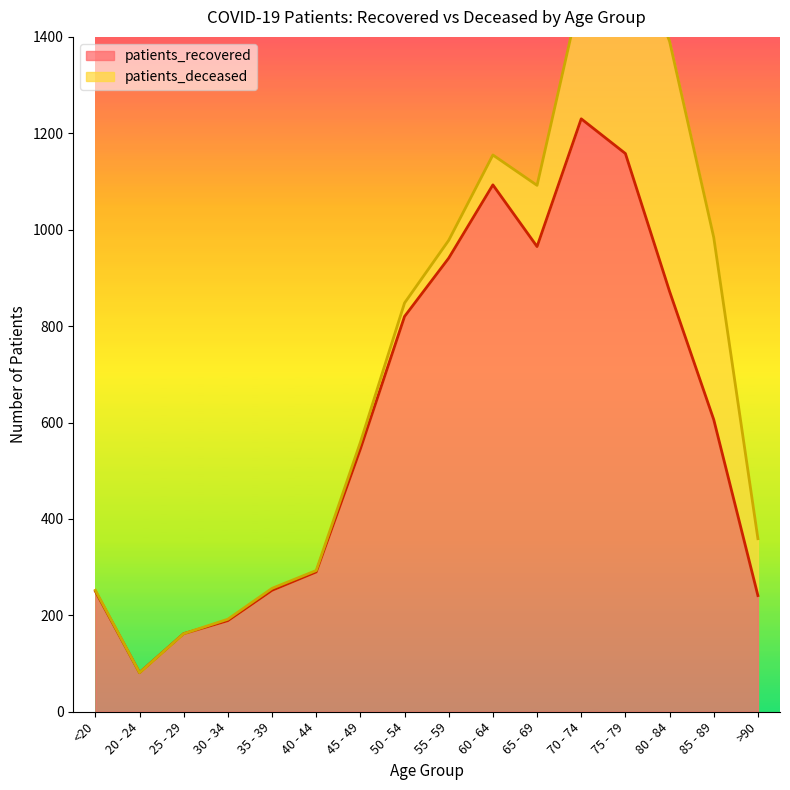

What position from the left is 70 - 74?

12